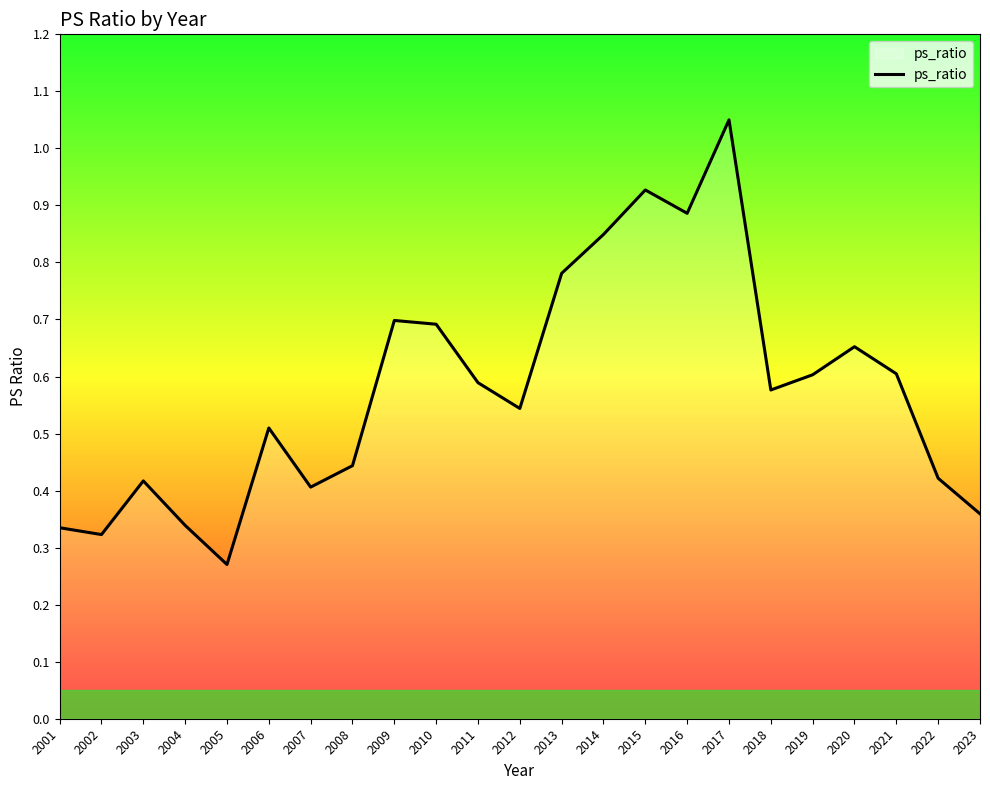

The value at 2014 is 0.4. True or false?

False